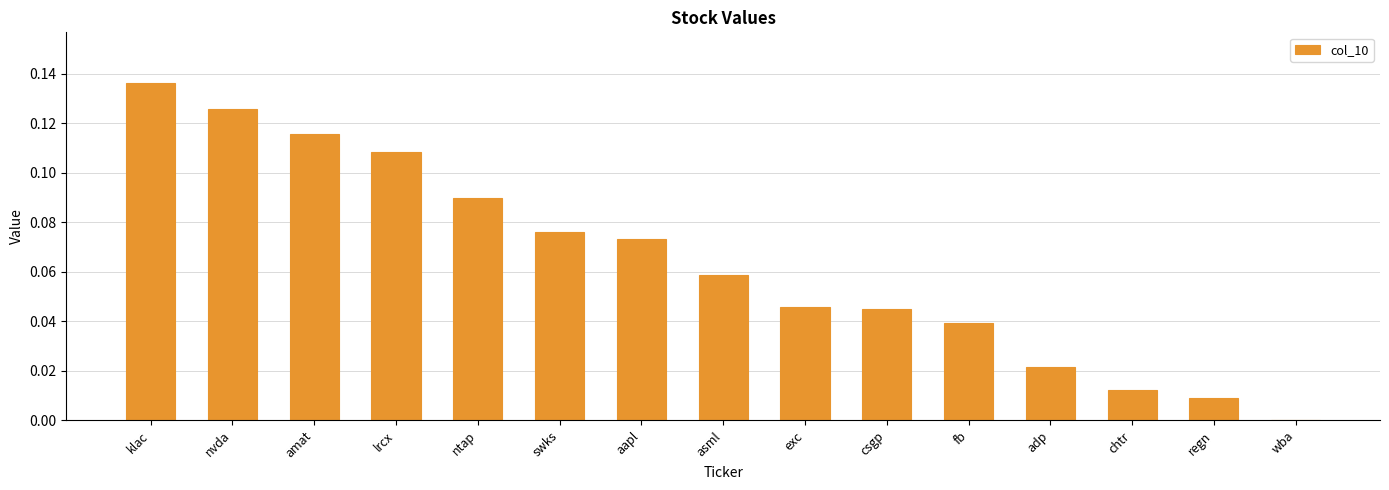

Between ntap and regn, which is larger?

ntap